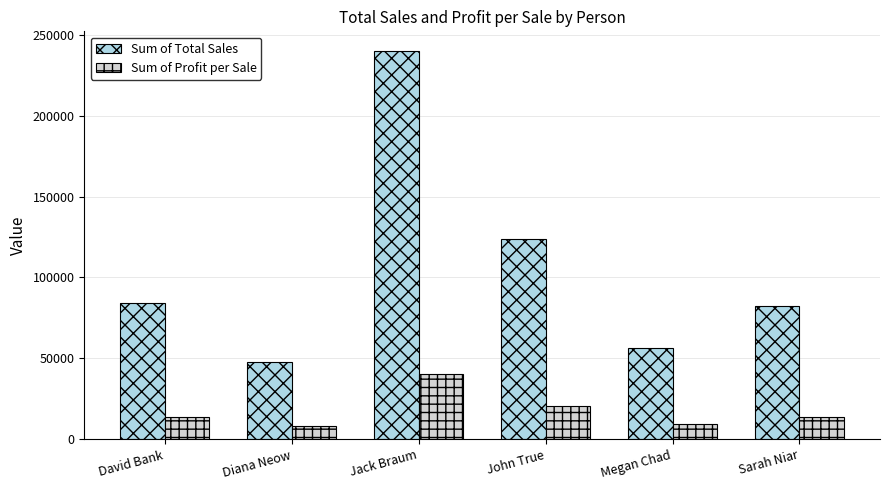

What is the difference between the Sum of Profit per Sale values at Sarah Niar and David Bank?

250.8